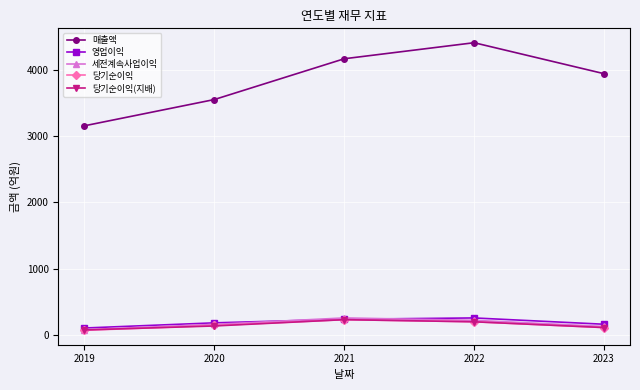

Reading left to right, transcribe all the data shown in this chart.

매출액: 3152	3548	4163	4405	3938
영업이익: 103	181	235	255	160
세전계속사업이익: 78	158	255	219	126
당기순이익: 68	141	229	197	110
당기순이익(지배): 74	134	229	197	110